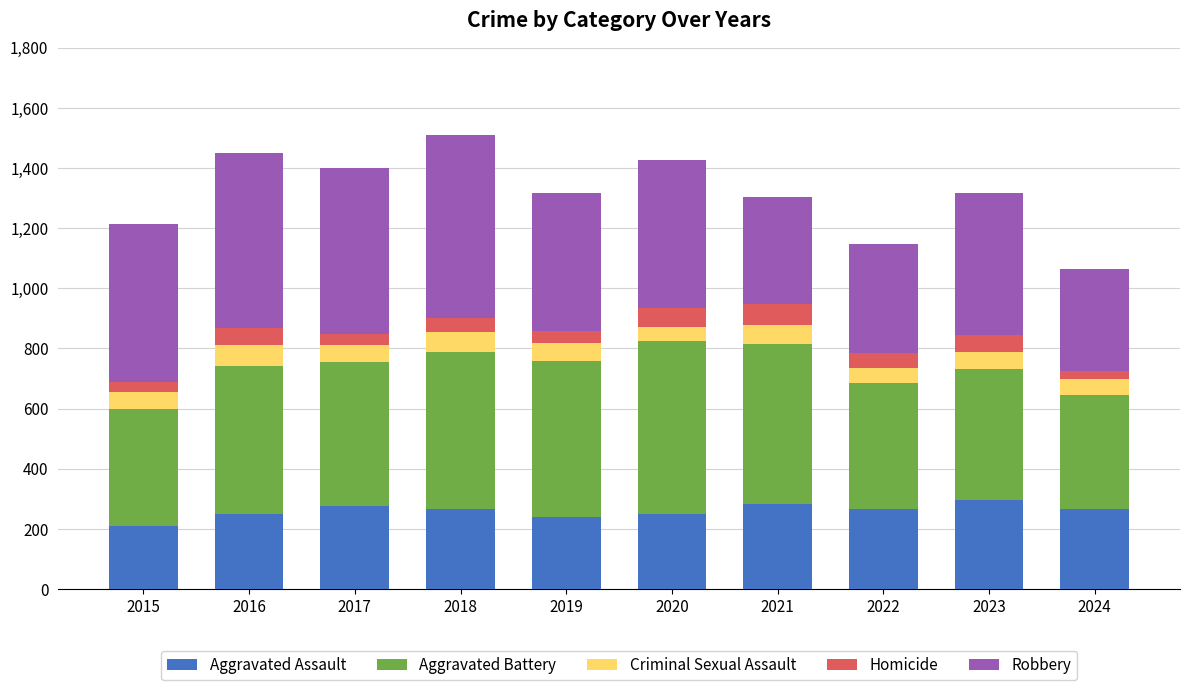

Count the number of categories in the chart.

10